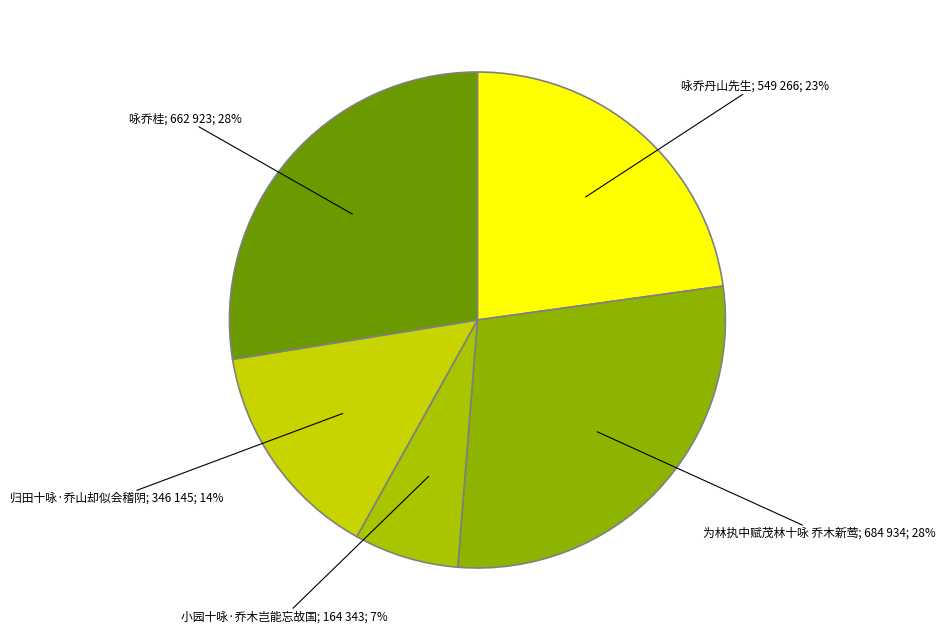

Which category has the biggest portion of the pie?

为林执中赋茂林十咏 乔木新莺